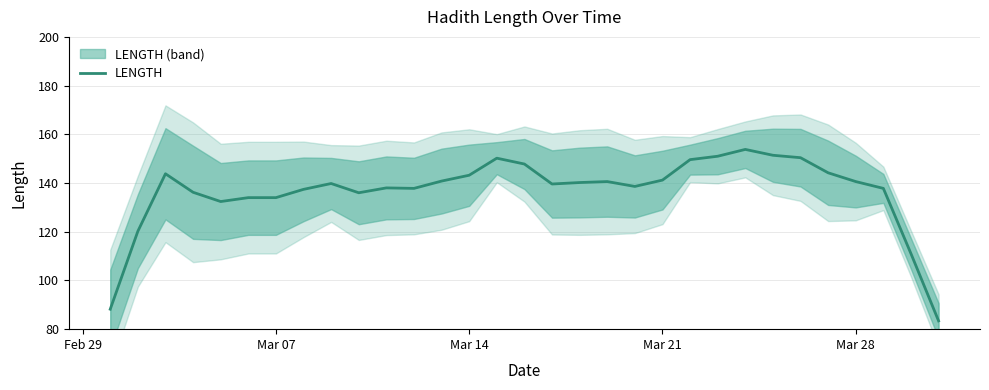

The value of LENGTH at Mar 14 is 68.9. True or false?

False